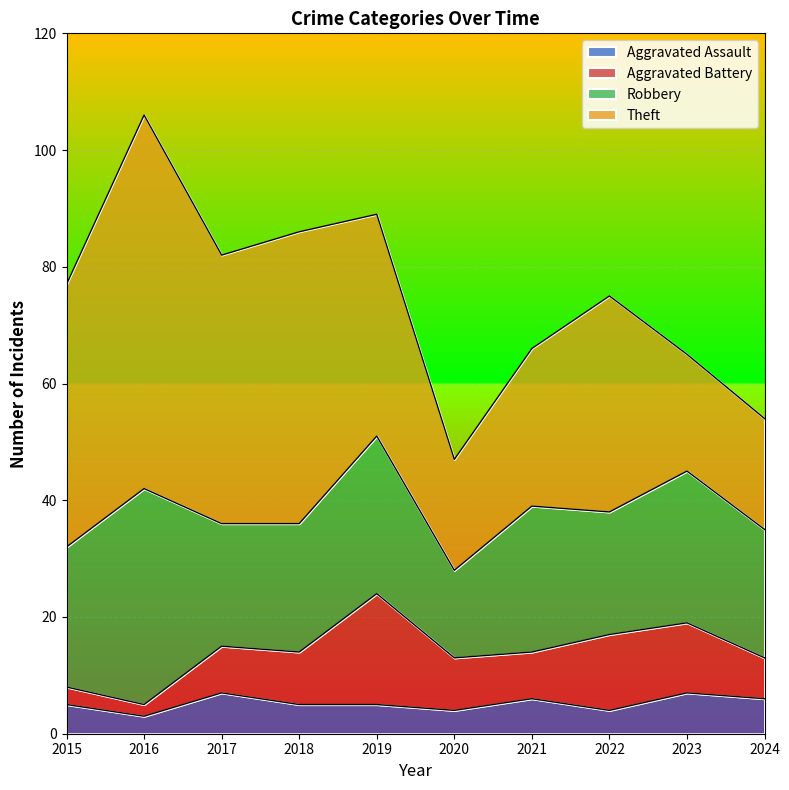

Reading left to right, what are all the values shown in this chart?

Aggravated Assault: 5	3	7	5	5	4	6	4	7	6
Aggravated Battery: 3	2	8	9	19	9	8	13	12	7
Robbery: 24	37	21	22	27	15	25	21	26	22
Theft: 45	64	46	50	38	19	27	37	20	19